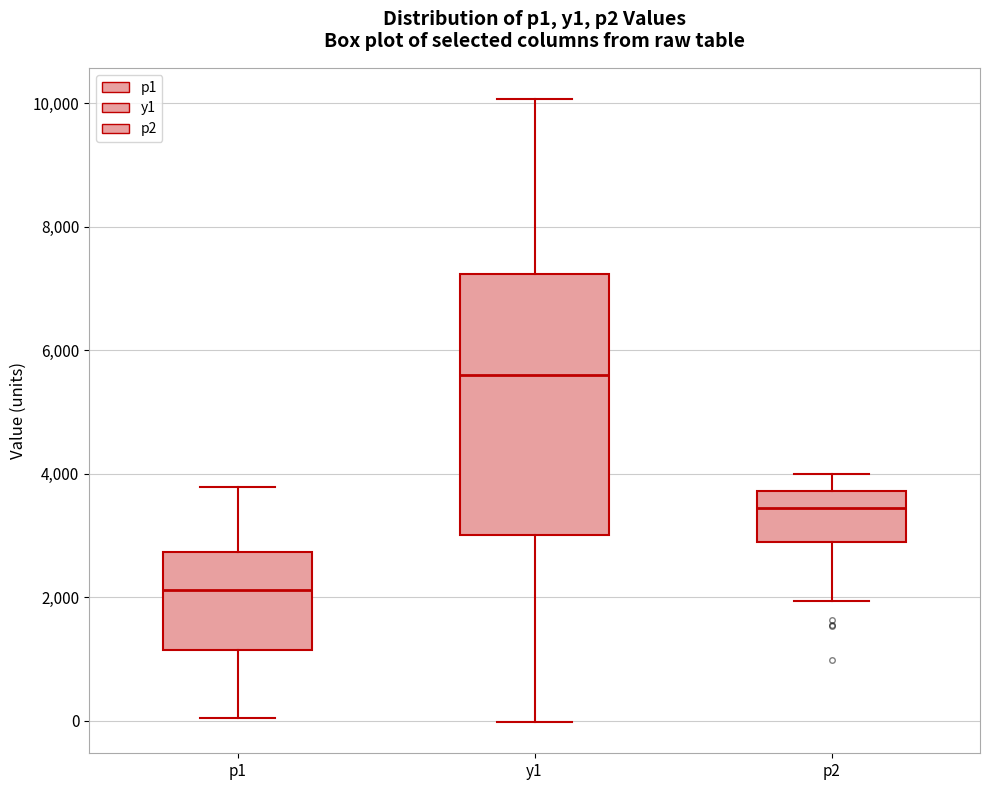

Reading left to right, read every box against the y-axis: the position of its median line, the range the box covers, and the ends of its whiskers. The values are not printed on the chart, so give them approximately, as read against the axis.

p1: median 2200, box 1200 to 2800, whiskers 0 to 3800
y1: median 5600, box 3000 to 7200, whiskers 0 to 10000
p2: median 3400, box 2800 to 3800, whiskers 2000 to 4000